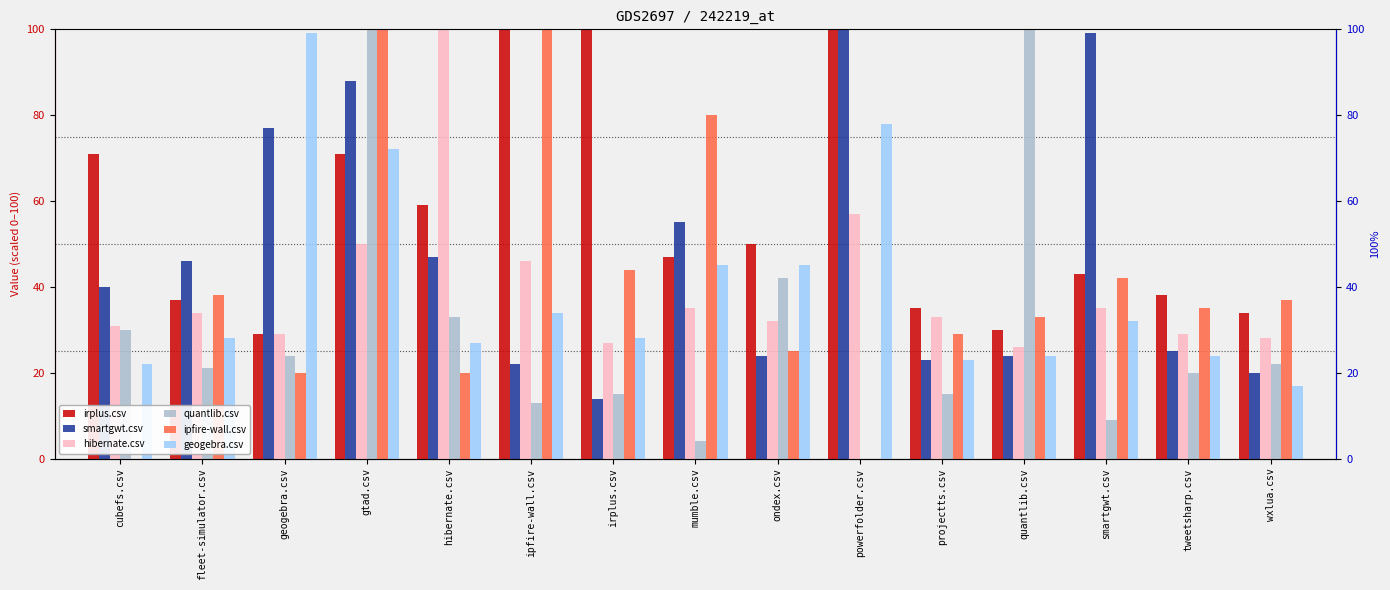

Reading left to right, transcribe all the data shown in this chart.

irplus.csv: cubefs.csv=71.0	fleet-simulator.csv=37.0	geogebra.csv=29.0	gtad.csv=71.0	hibernate.csv=59.0	ipfire-wall.csv=100.0	irplus.csv=100.0	mumble.csv=47.0	ondex.csv=50.0	powerfolder.csv=100.0	projectts.csv=35.0	quantlib.csv=30.0	smartgwt.csv=43.0	tweetsharp.csv=38.0	wxlua.csv=34.0
smartgwt.csv: cubefs.csv=40.0	fleet-simulator.csv=46.0	geogebra.csv=77.0	gtad.csv=88.0	hibernate.csv=47.0	ipfire-wall.csv=22.0	irplus.csv=14.0	mumble.csv=55.0	ondex.csv=24.0	powerfolder.csv=100.0	projectts.csv=23.0	quantlib.csv=24.0	smartgwt.csv=99.0	tweetsharp.csv=25.0	wxlua.csv=20.0
hibernate.csv: cubefs.csv=31.0	fleet-simulator.csv=34.0	geogebra.csv=29.0	gtad.csv=50.0	hibernate.csv=100.0	ipfire-wall.csv=46.0	irplus.csv=27.0	mumble.csv=35.0	ondex.csv=32.0	powerfolder.csv=57.0	projectts.csv=33.0	quantlib.csv=26.0	smartgwt.csv=35.0	tweetsharp.csv=29.0	wxlua.csv=28.0
quantlib.csv: cubefs.csv=30.0	fleet-simulator.csv=21.0	geogebra.csv=24.0	gtad.csv=100.0	hibernate.csv=33.0	ipfire-wall.csv=13.0	irplus.csv=15.0	mumble.csv=4.0	ondex.csv=42.0	powerfolder.csv=0.0	projectts.csv=15.0	quantlib.csv=100.0	smartgwt.csv=9.0	tweetsharp.csv=20.0	wxlua.csv=22.0
ipfire-wall.csv: cubefs.csv=0.0	fleet-simulator.csv=38.0	geogebra.csv=20.0	gtad.csv=100.0	hibernate.csv=20.0	ipfire-wall.csv=100.0	irplus.csv=44.0	mumble.csv=80.0	ondex.csv=25.0	powerfolder.csv=0.0	projectts.csv=29.0	quantlib.csv=33.0	smartgwt.csv=42.0	tweetsharp.csv=35.0	wxlua.csv=37.0
geogebra.csv: cubefs.csv=22.0	fleet-simulator.csv=28.0	geogebra.csv=99.0	gtad.csv=72.0	hibernate.csv=27.0	ipfire-wall.csv=34.0	irplus.csv=28.0	mumble.csv=45.0	ondex.csv=45.0	powerfolder.csv=78.0	projectts.csv=23.0	quantlib.csv=24.0	smartgwt.csv=32.0	tweetsharp.csv=24.0	wxlua.csv=17.0